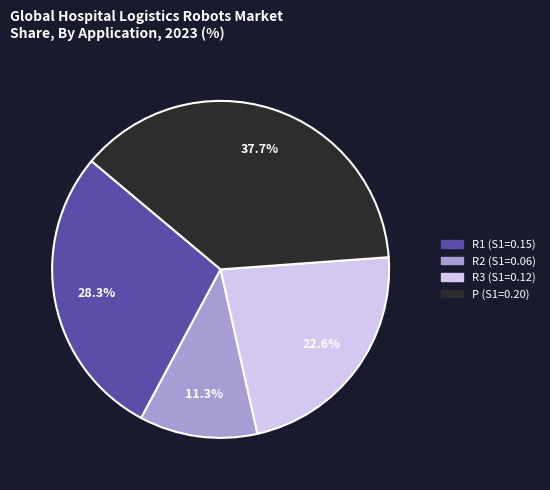

Which slice is the largest?

P